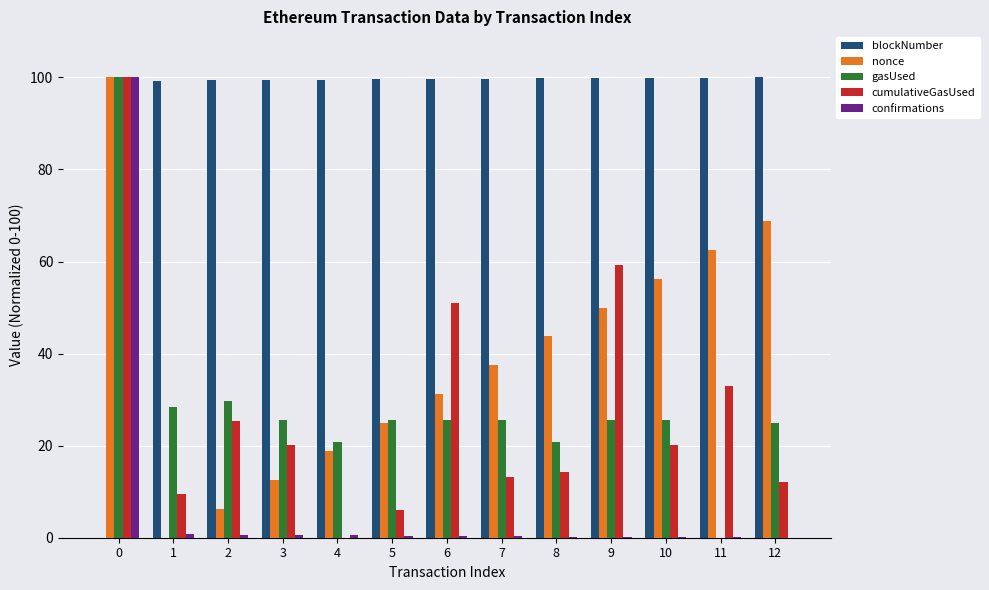

How many values in nonce are above zero?

12